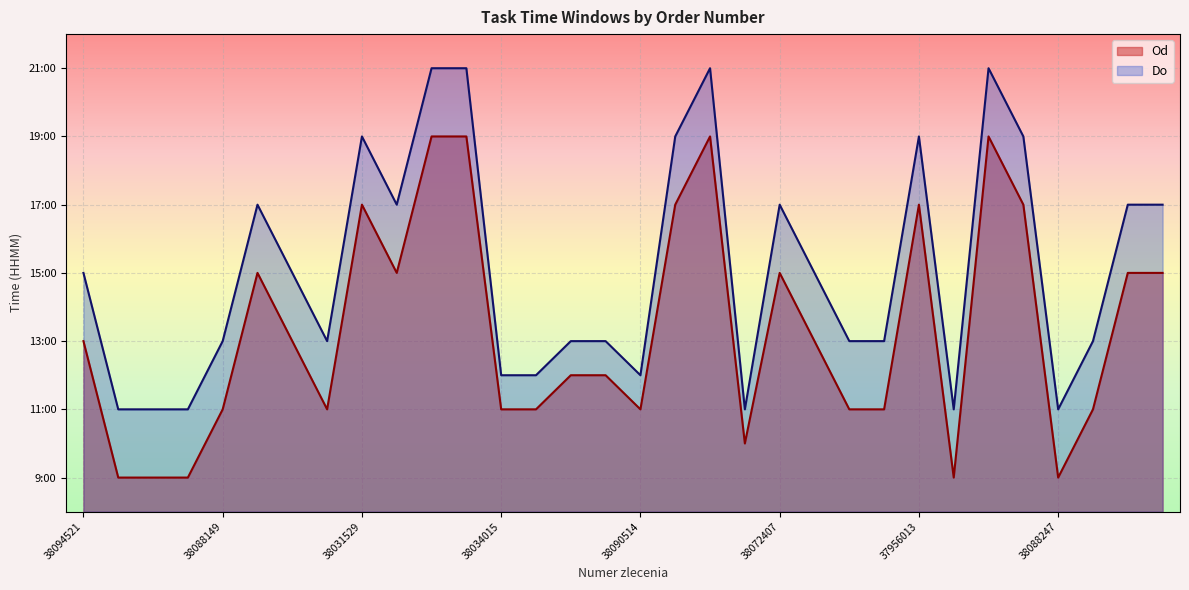

True or false: Do and Od intersect in this chart.

False